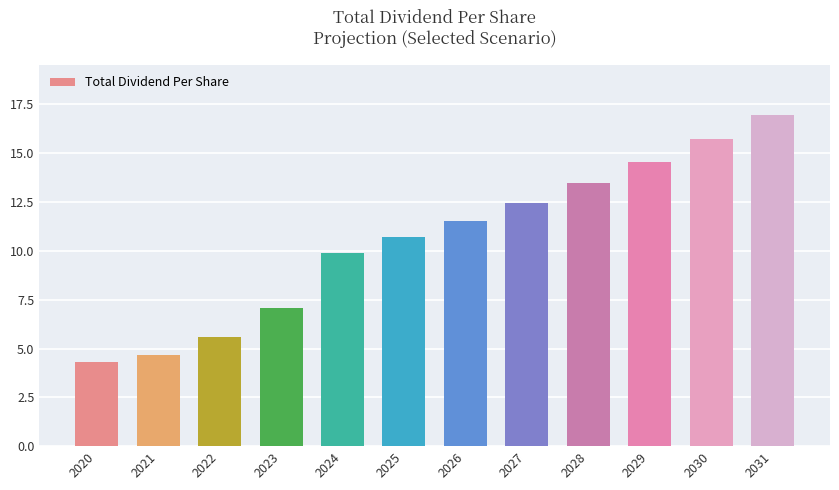

How many bars are there in total?

12